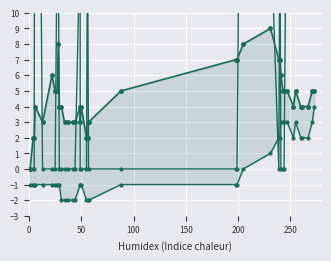

Is it true that tertiary equals -2 at 7?

False